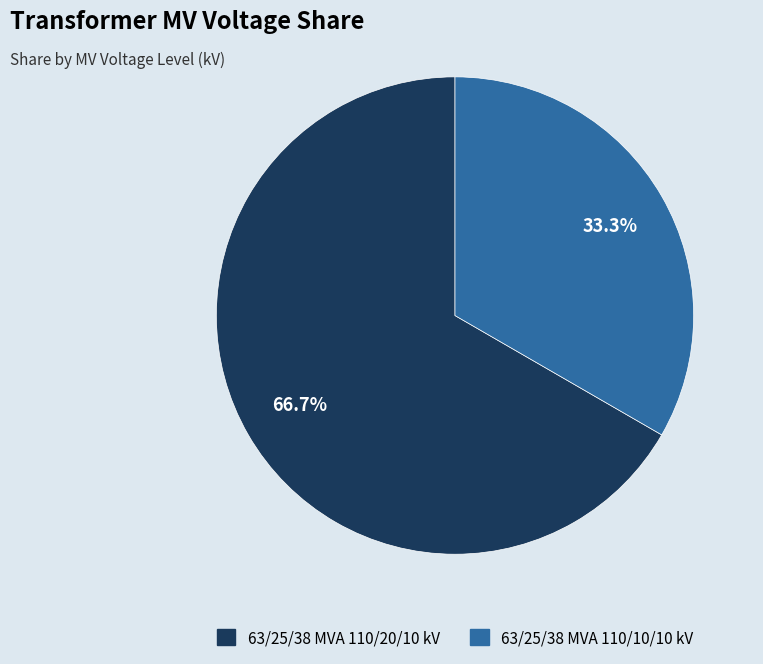

To the nearest percent, what is the average slice percentage?

50%